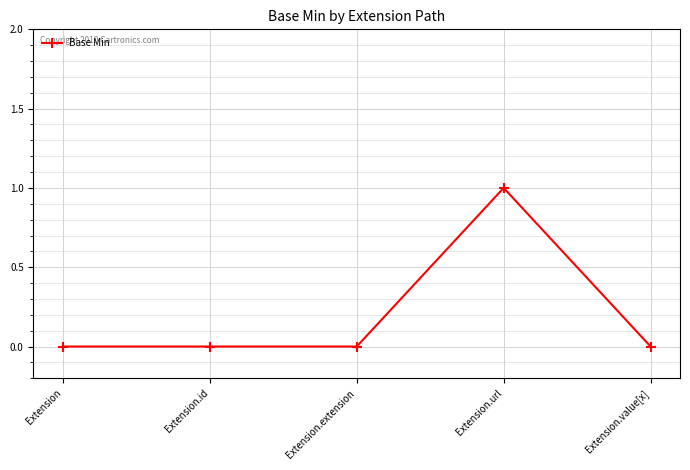

Which label corresponds to the largest value in the chart?

Extension.url